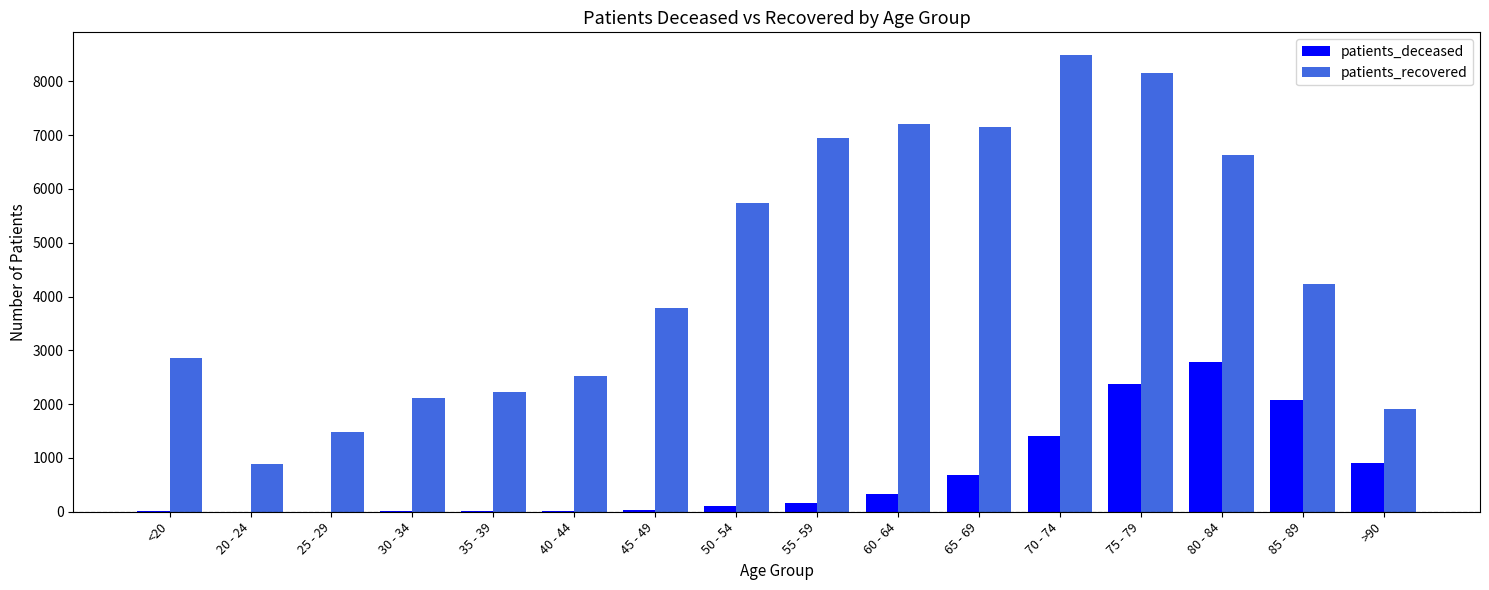

What is the sum of all patients_deceased values?

10937